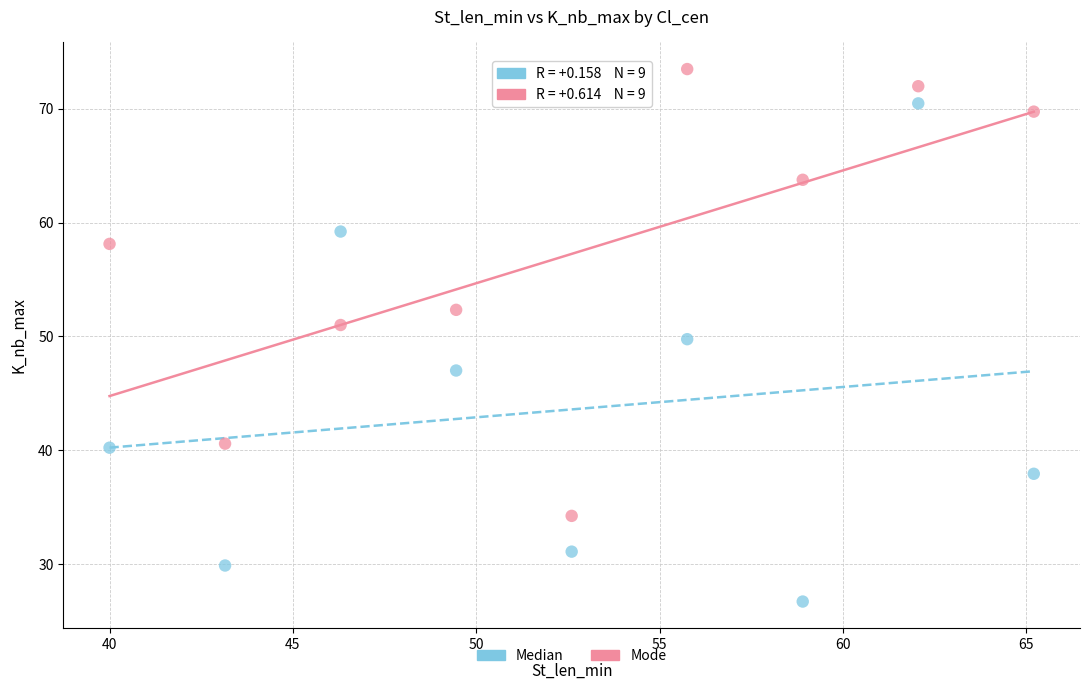

What are all the series names shown in the legend?

Median, Mode